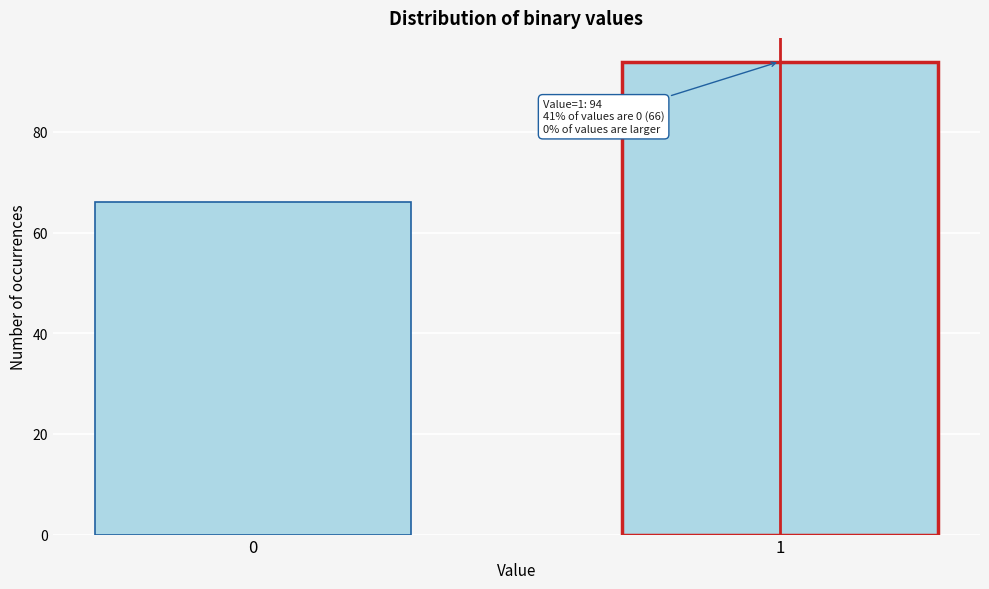

Reading left to right, transcribe all the data shown in this chart.

66	94